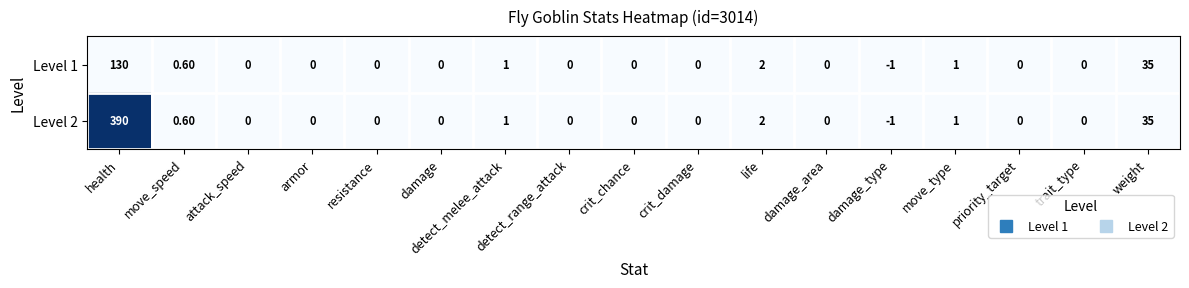

Rank the series at health from highest to lowest value.

Level 2, Level 1